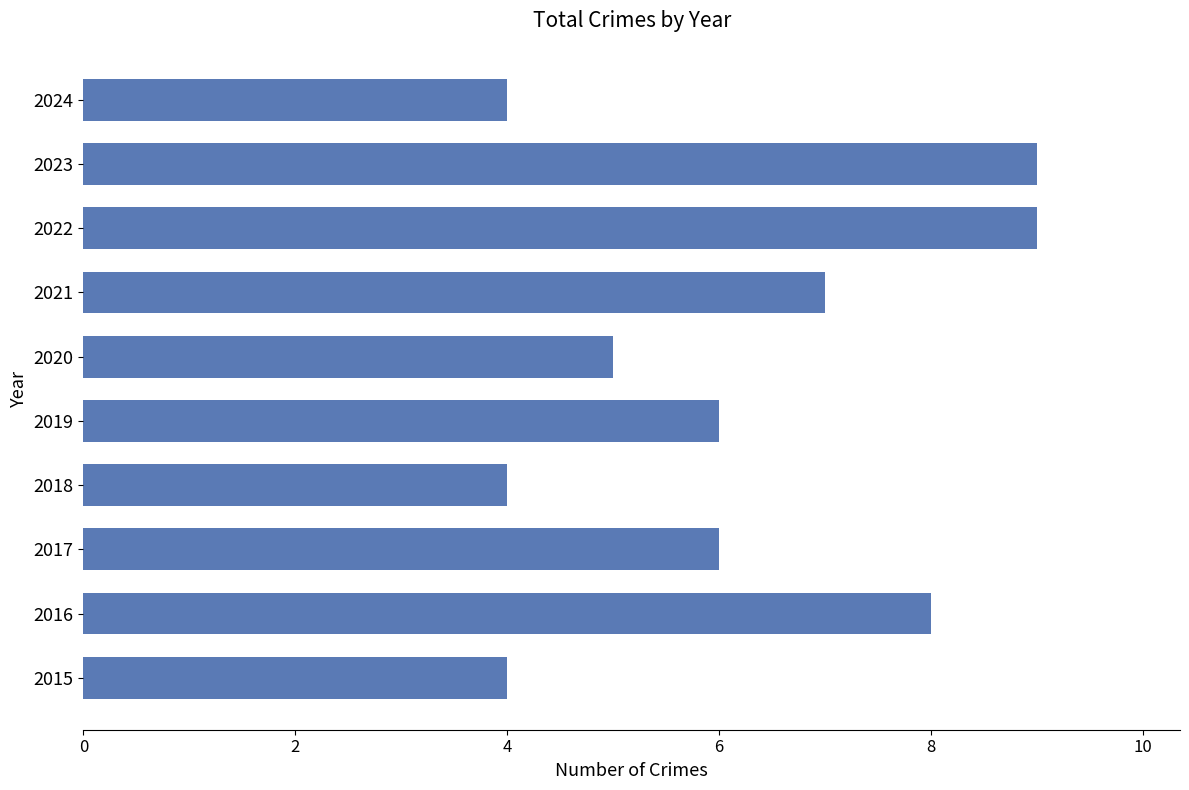

The chart shows a value of 4 at 2021. True or false?

False